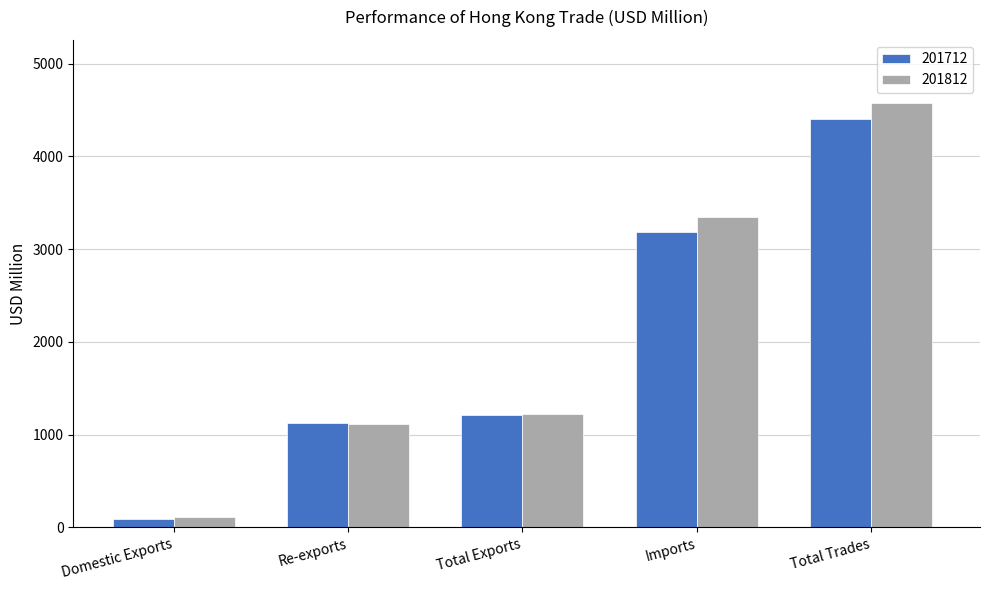

List the series in order of their overall mean, highest first.

201812, 201712